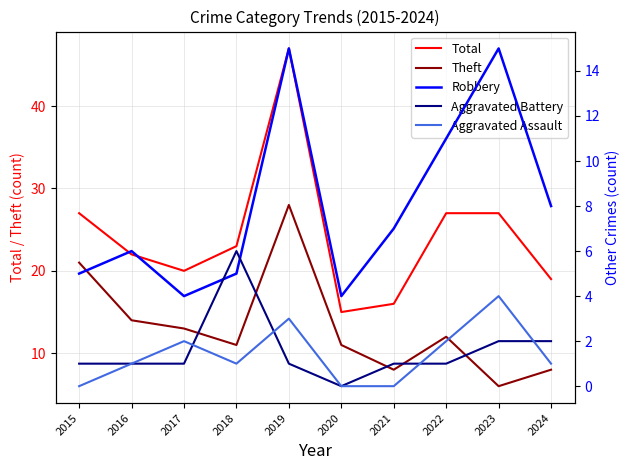

What is the sum of the Total values at 2020 and 2019?

62